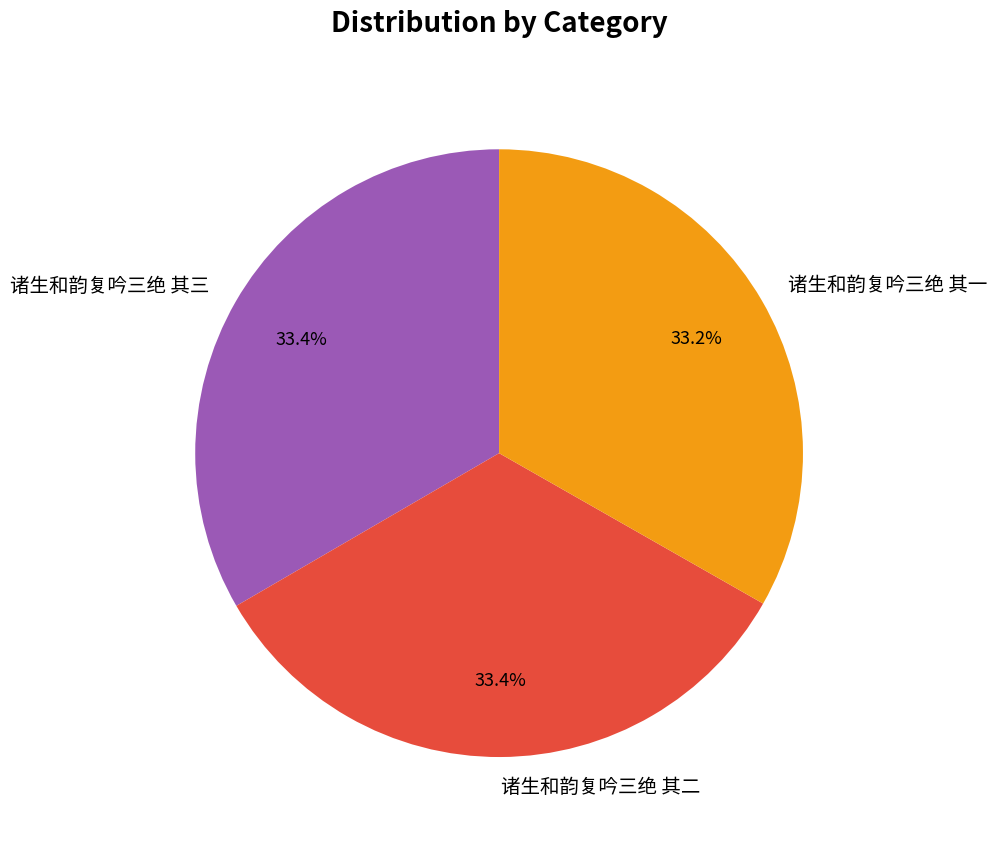

True or false: 诸生和韵复吟三绝 其三 accounts for 46% of the total.

False